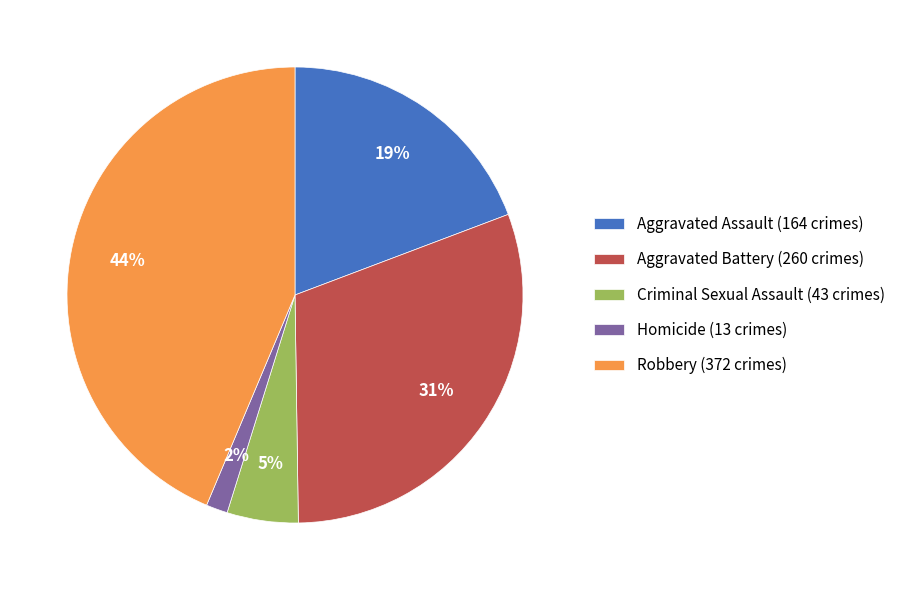

Is the sum of Robbery and Aggravated Battery greater than half?

Yes